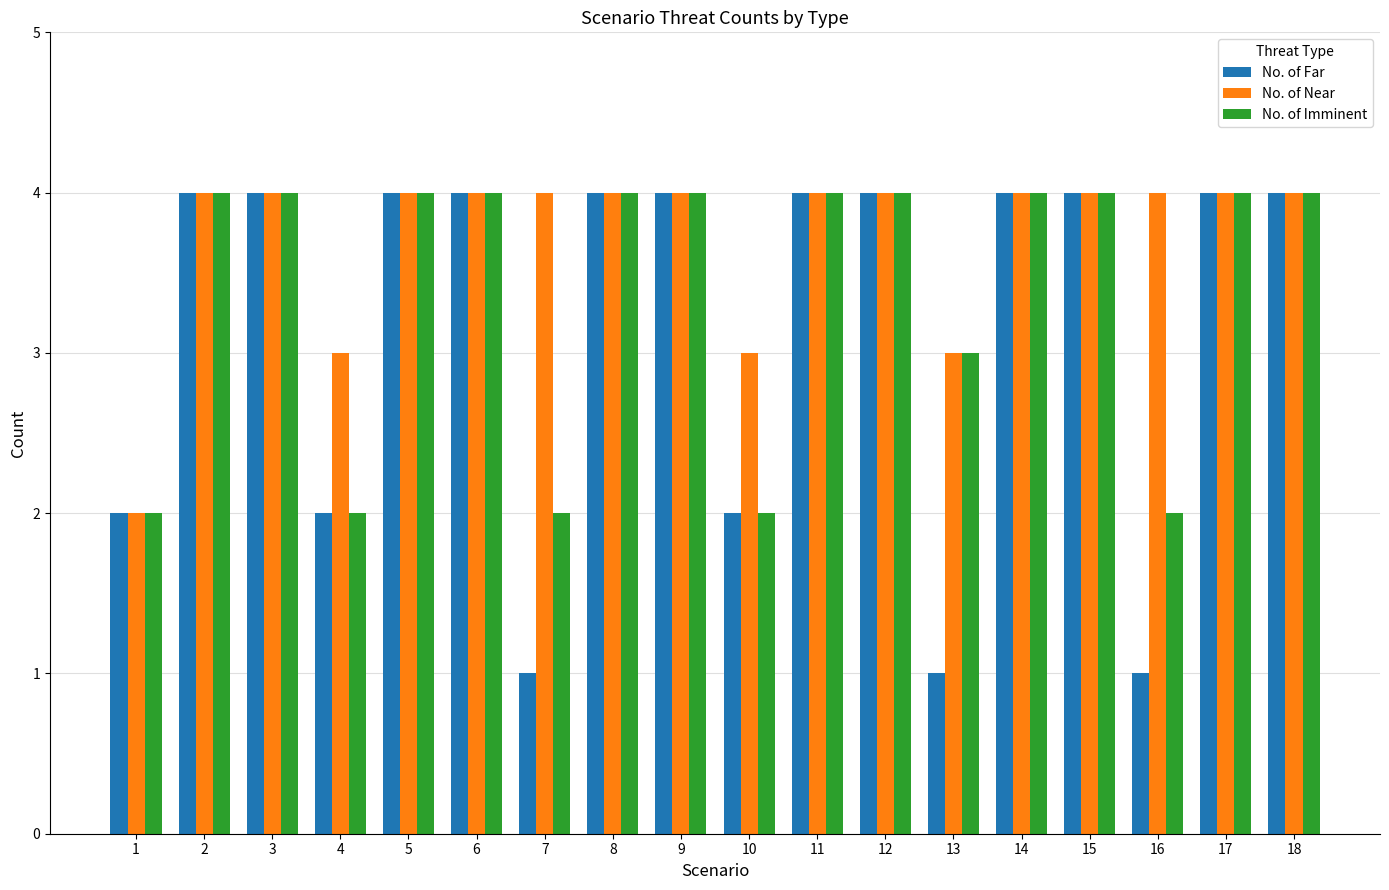

What is the smallest value displayed?

1